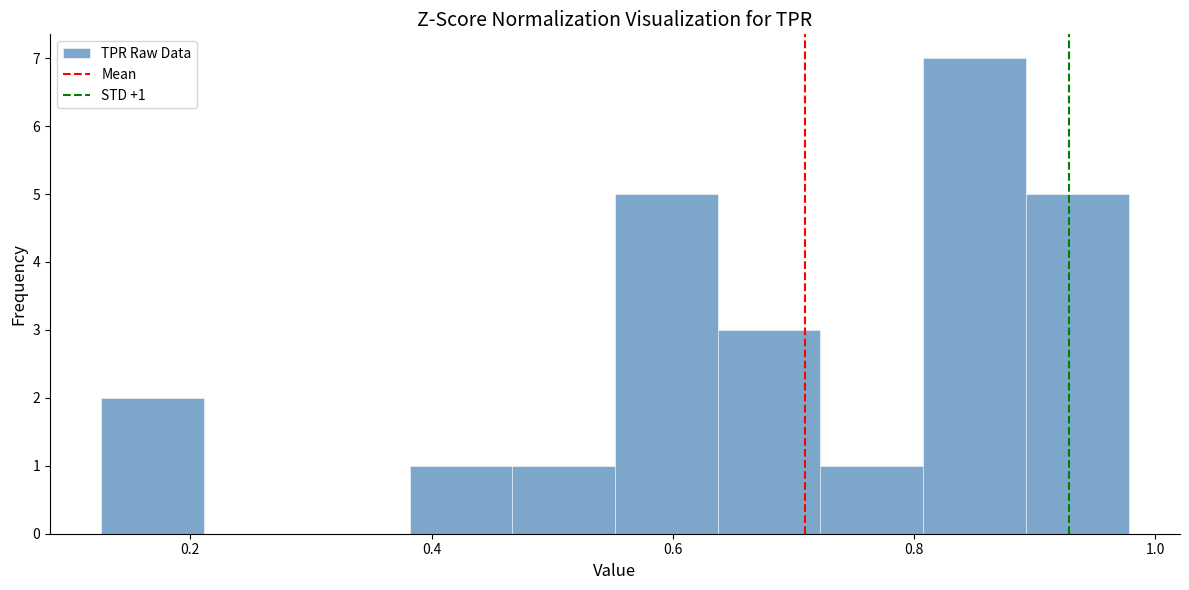

Over which range of the x-axis is the bar tallest?

0.80 to 0.90